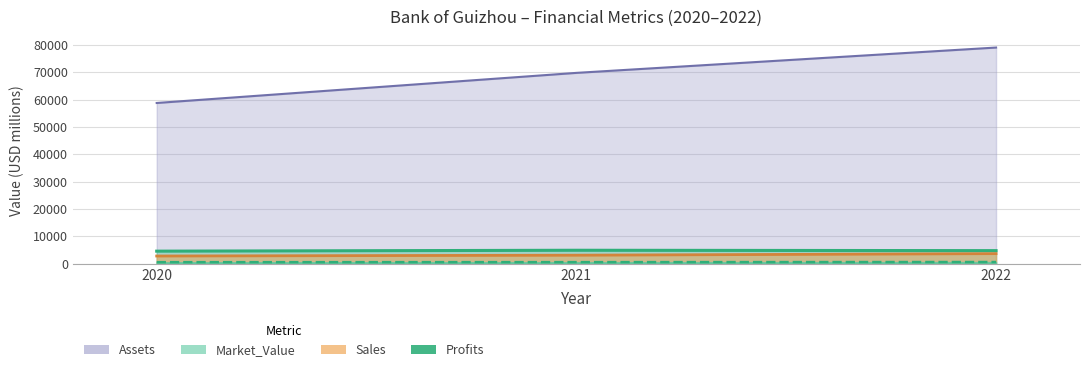

Rank the series at 2022 from lowest to highest value.

Profits, Sales, Market_Value, Assets